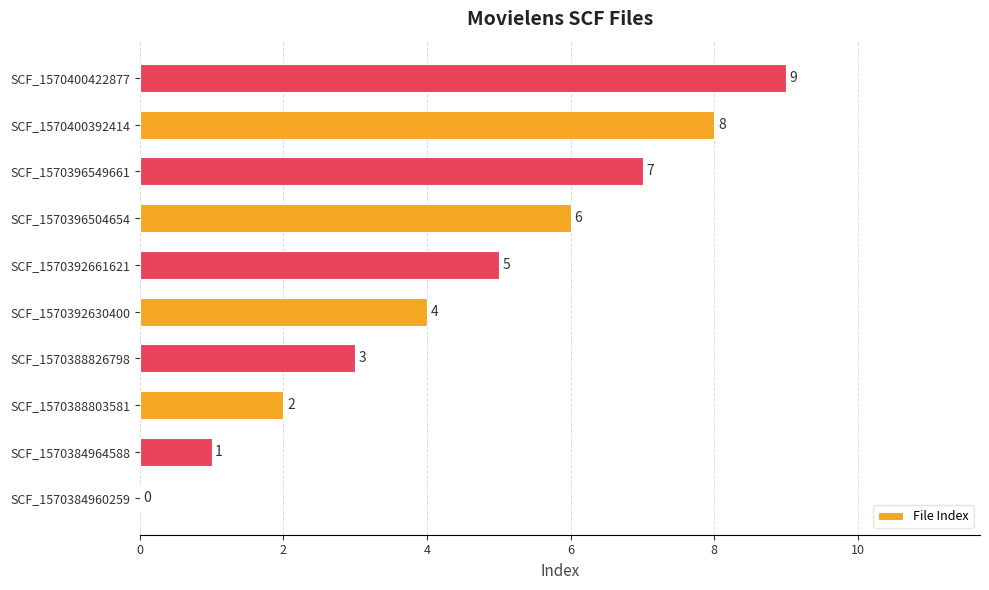

What is the sum of the values at SCF_1570384964588 and SCF_1570400422877?

10